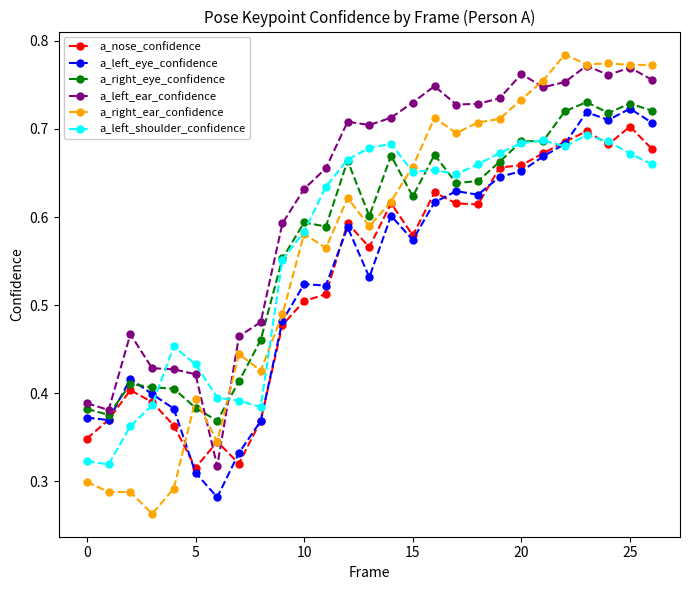

How many a_right_ear_confidence values are between 0 and 1?

27